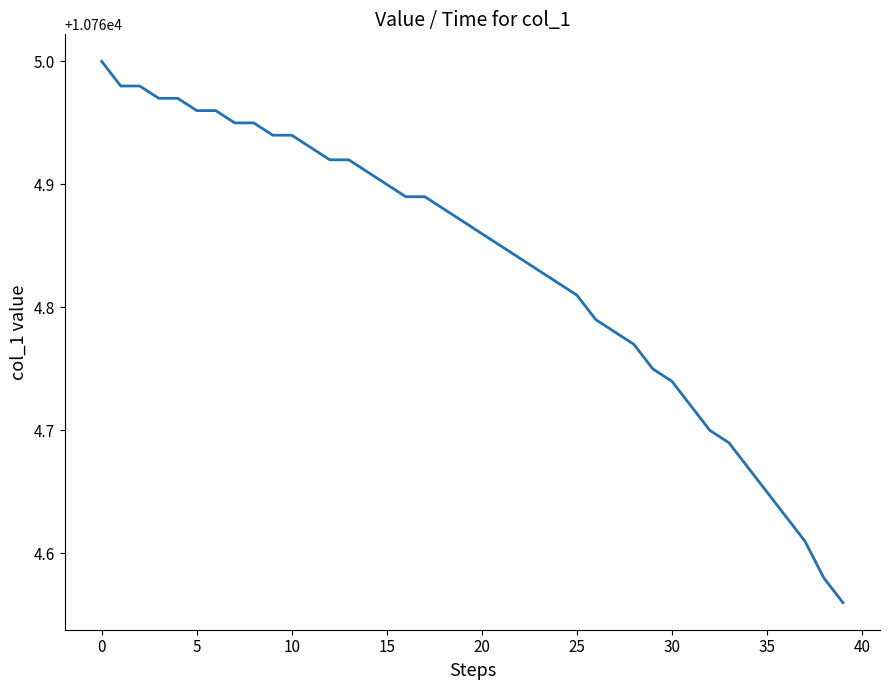

What is the greatest value displayed?

10765.0